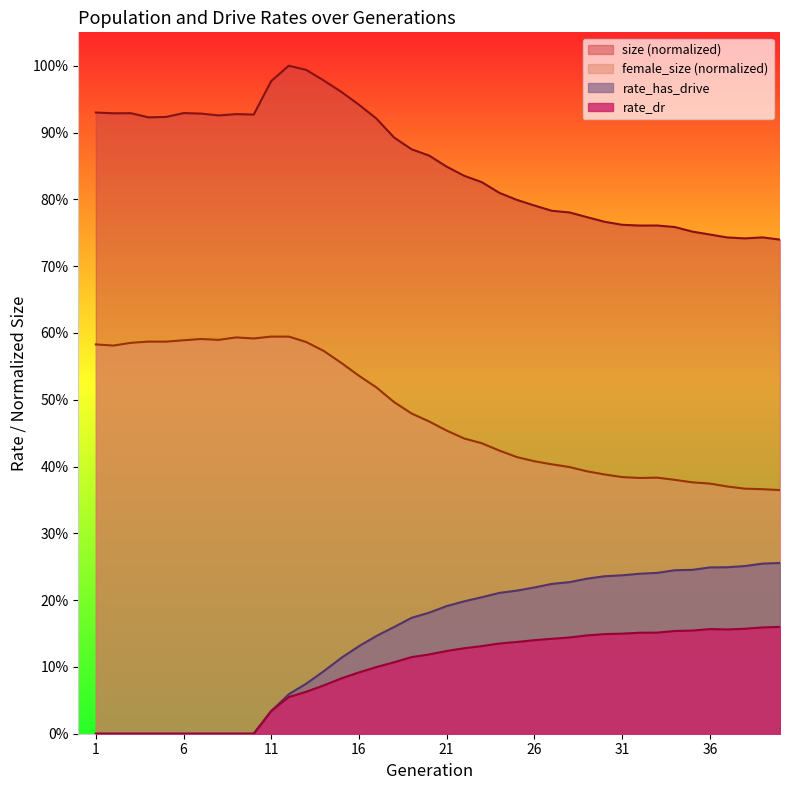

At which label does rate_dr reach its peak?

40